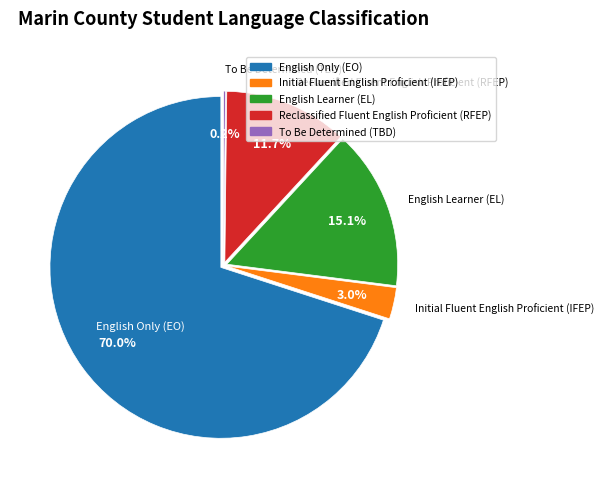

Which has a higher value, Initial Fluent English Proficient (IFEP) or To Be Determined (TBD)?

Initial Fluent English Proficient (IFEP)